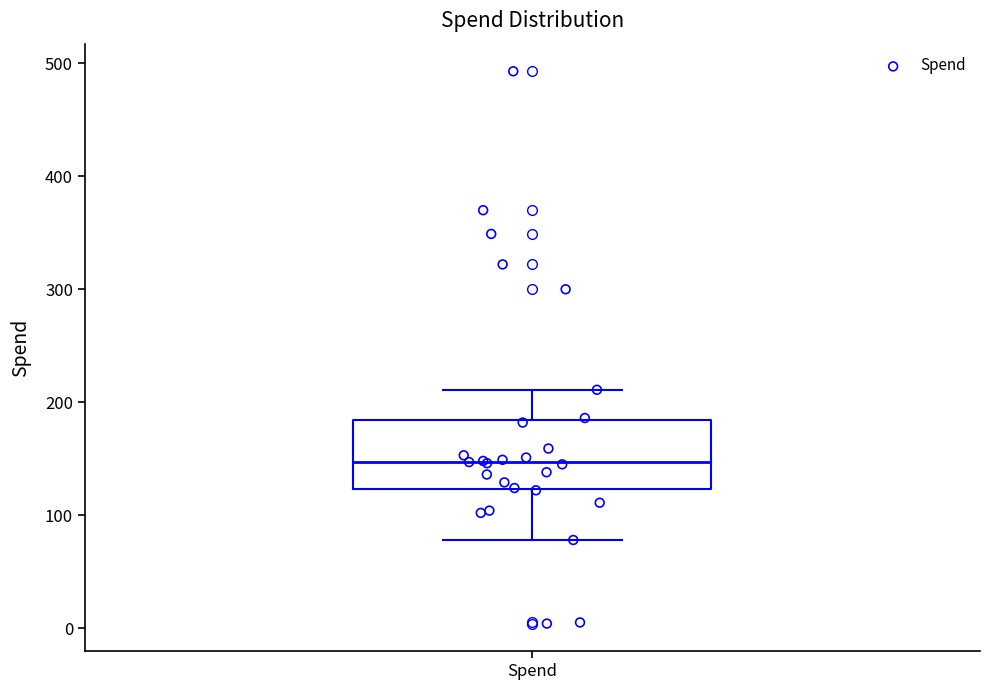

Where does the lower whisker of the box for Spend end on the y-axis? The values are not printed on the chart, so give them approximately, as read against the axis.

80